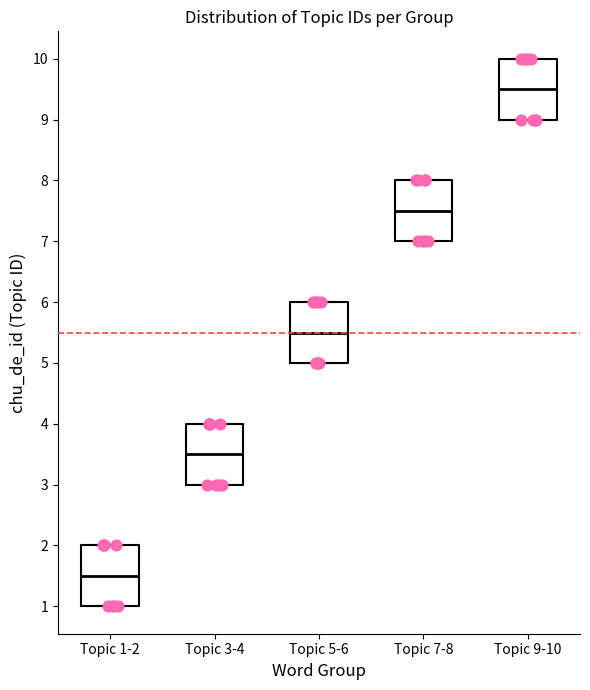

Reading left to right, read every box against the y-axis: the position of its median line, the range the box covers, and the ends of its whiskers. The values are not printed on the chart, so give them approximately, as read against the axis.

Topic 1-2: median 1.5, box 1.0 to 2.0, whiskers 1.0 to 2.0
Topic 3-4: median 3.5, box 3.0 to 4.0, whiskers 3.0 to 4.0
Topic 5-6: median 5.5, box 5.0 to 6.0, whiskers 5.0 to 6.0
Topic 7-8: median 7.5, box 7.0 to 8.0, whiskers 7.0 to 8.0
Topic 9-10: median 9.5, box 9.0 to 10.0, whiskers 9.0 to 10.0